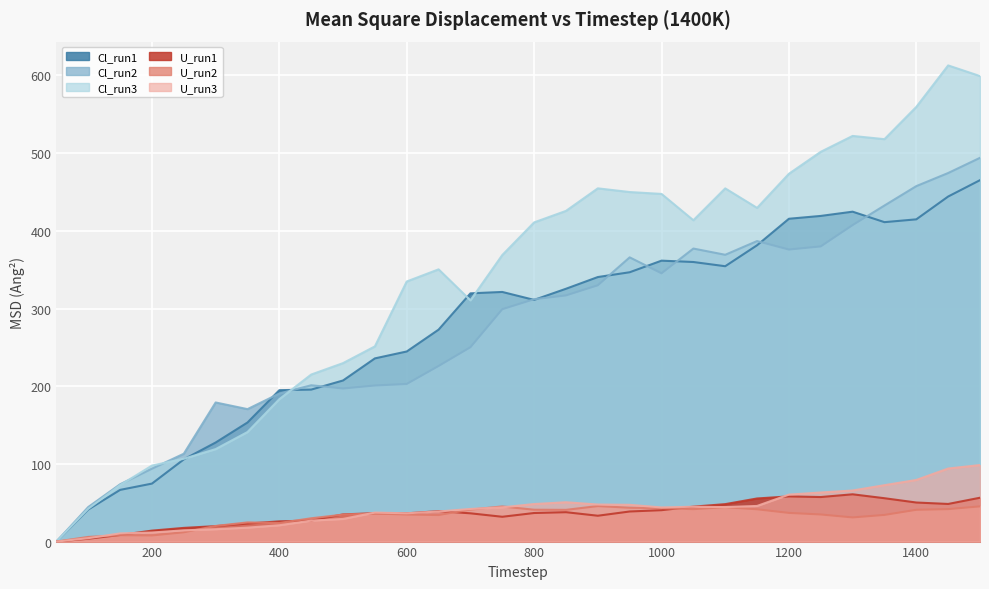

Count the number of data series in this chart.

6